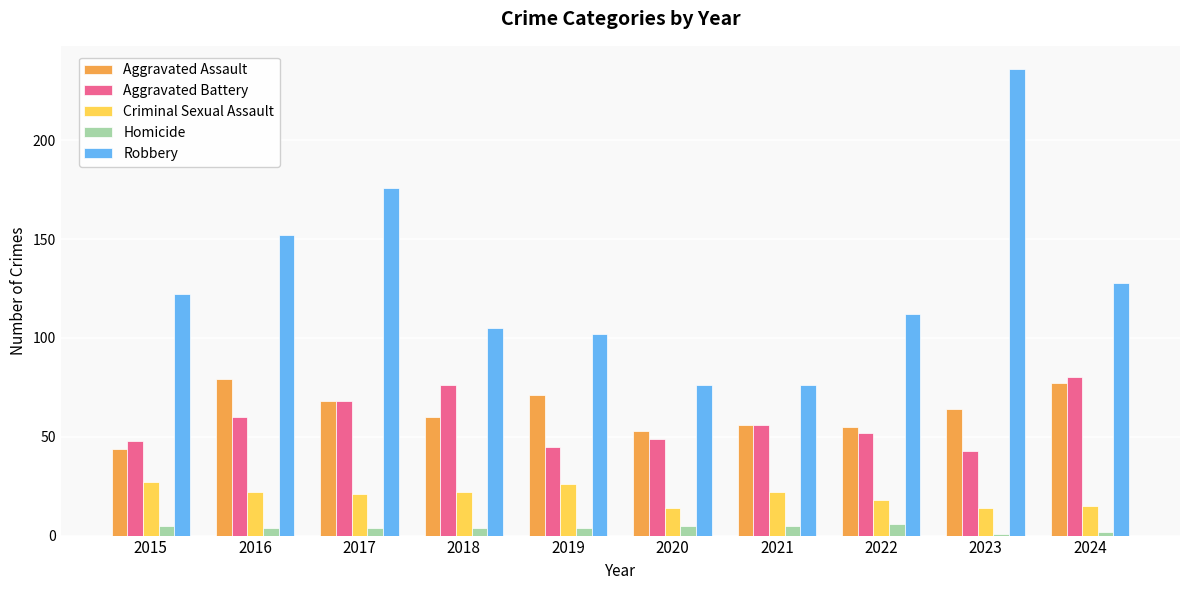

What is the sum of the Aggravated Assault values at 2024 and 2016?

156